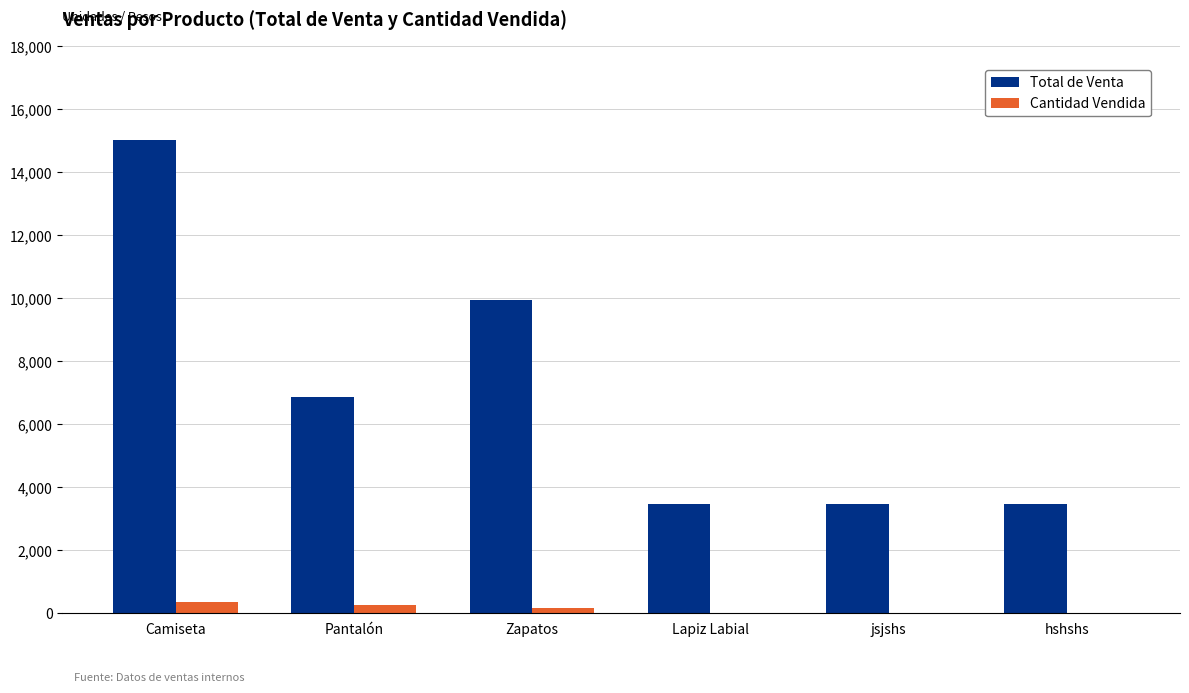

Which series changed the most between Camiseta and Pantalón?

Total de Venta